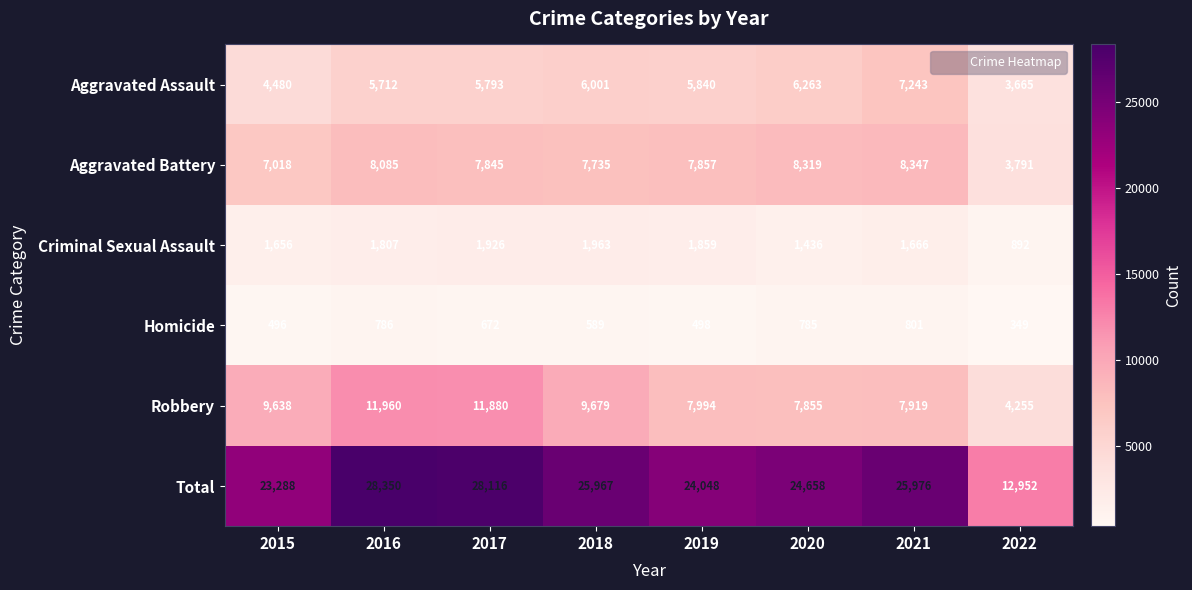

What is the difference between the Robbery values at 2022 and 2016?

7705